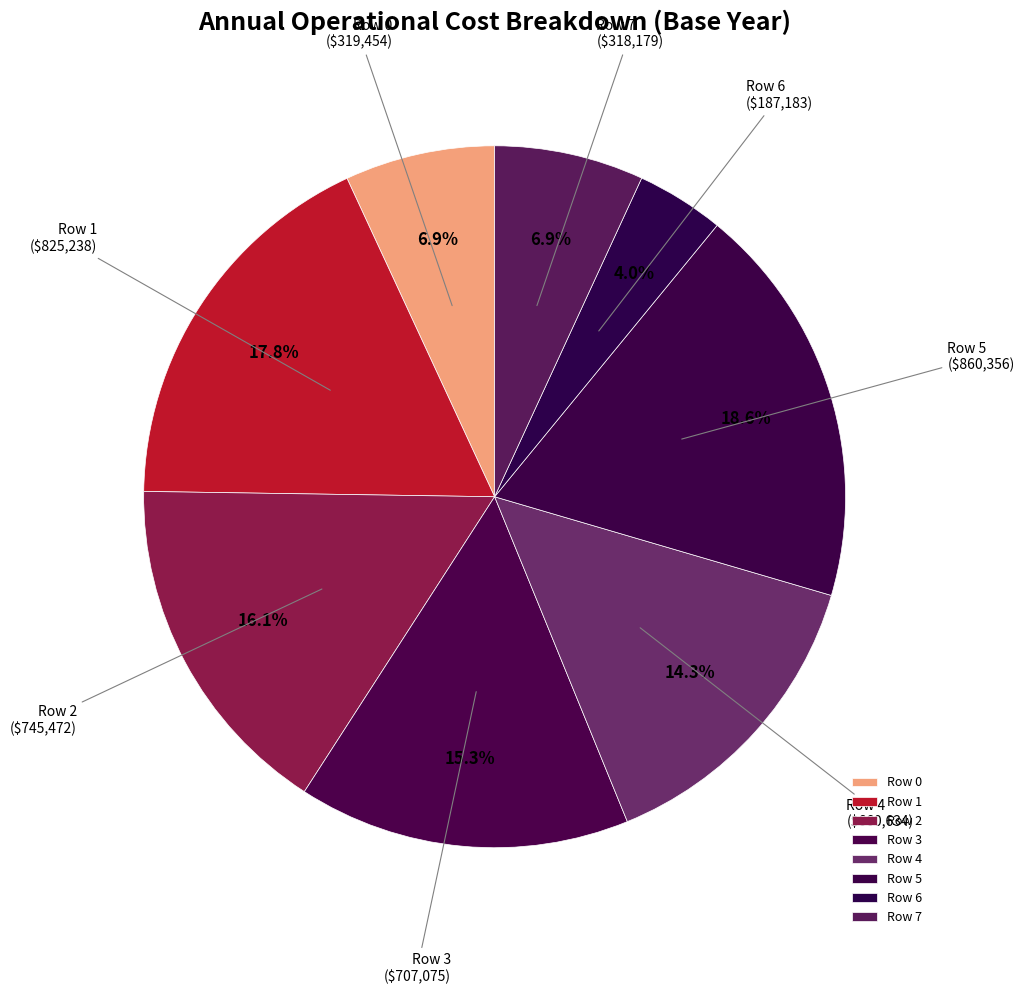

Count the number of slices in the pie.

8